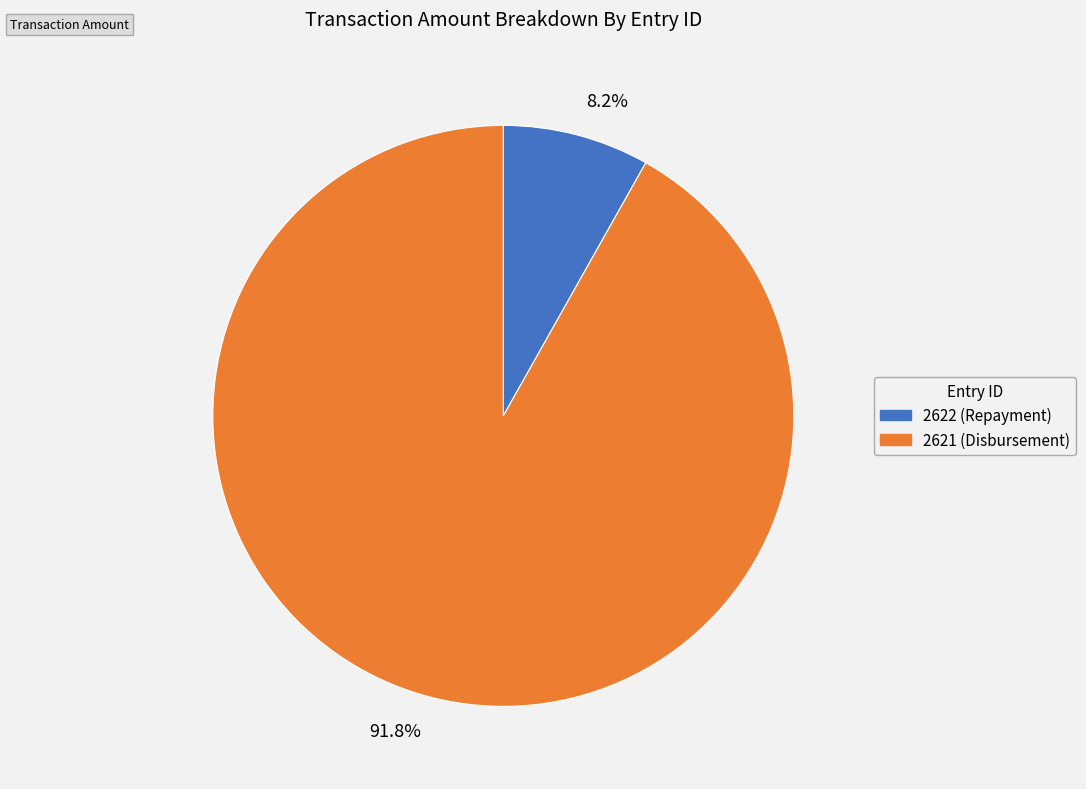

What is the total percentage of 91.8% and 8.2%?

100.0%